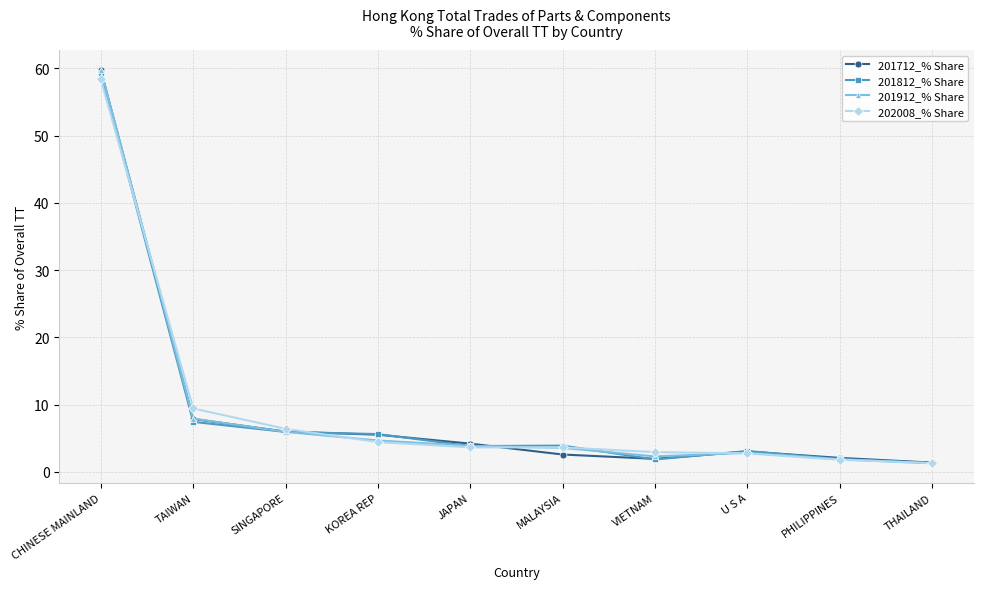

At how many categories does at least one series exceed 33?

1